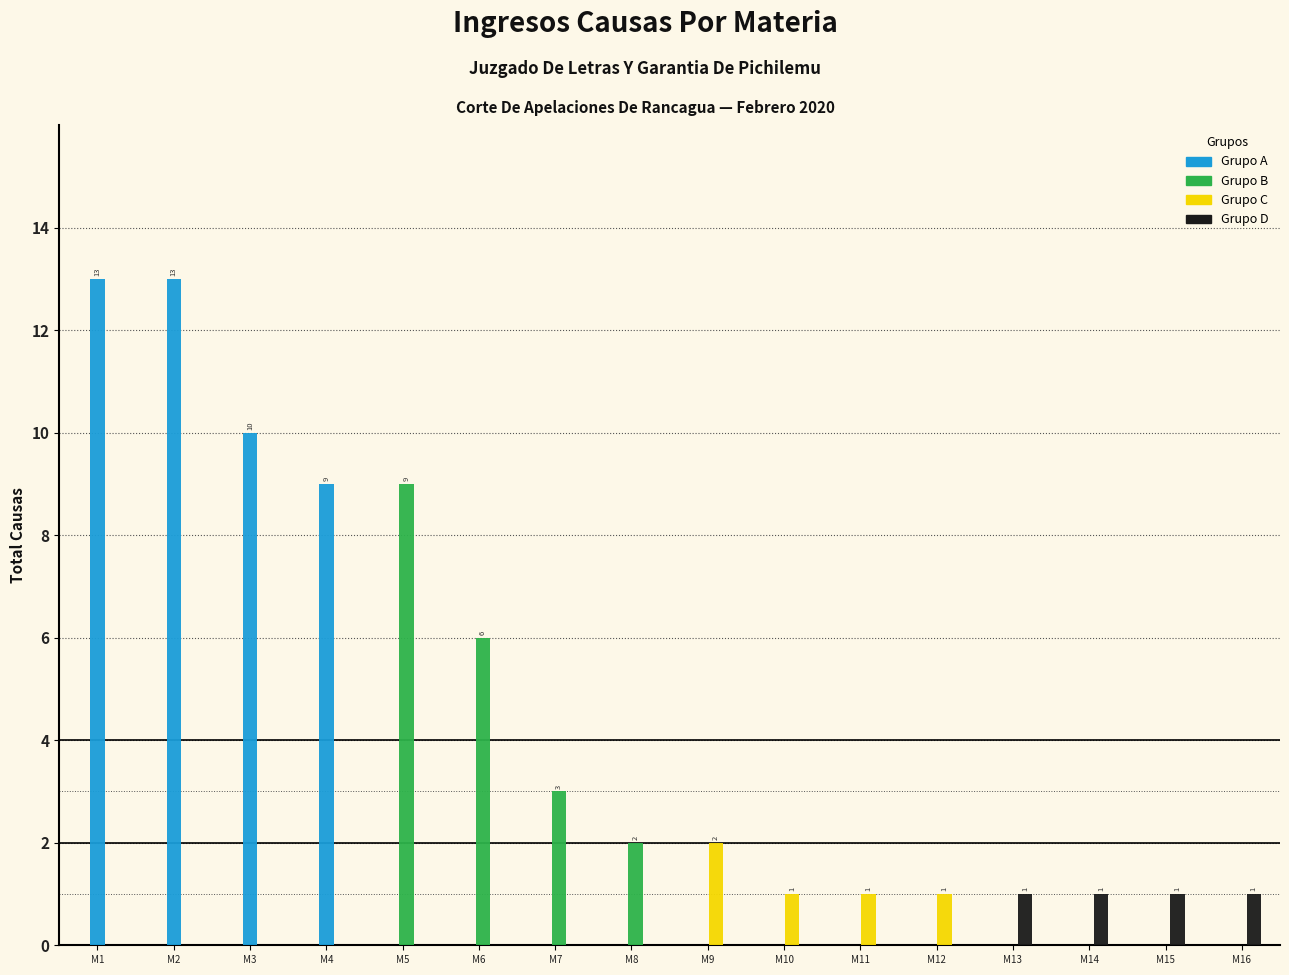

What are all the series names shown in the legend?

Grupo A, Grupo B, Grupo C, Grupo D